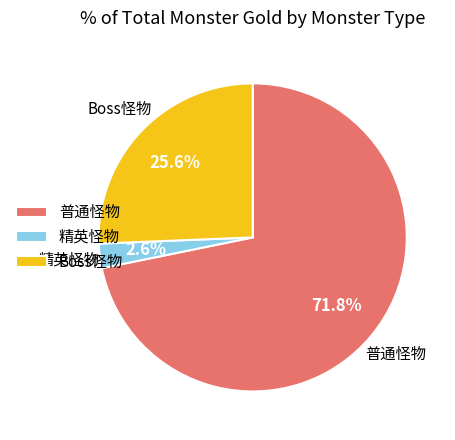

Does 普通怪物 represent more than half of the total?

Yes